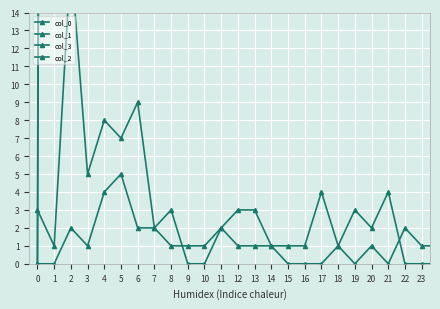

True or false: col_0 has more than 0 interior local peaks.

True